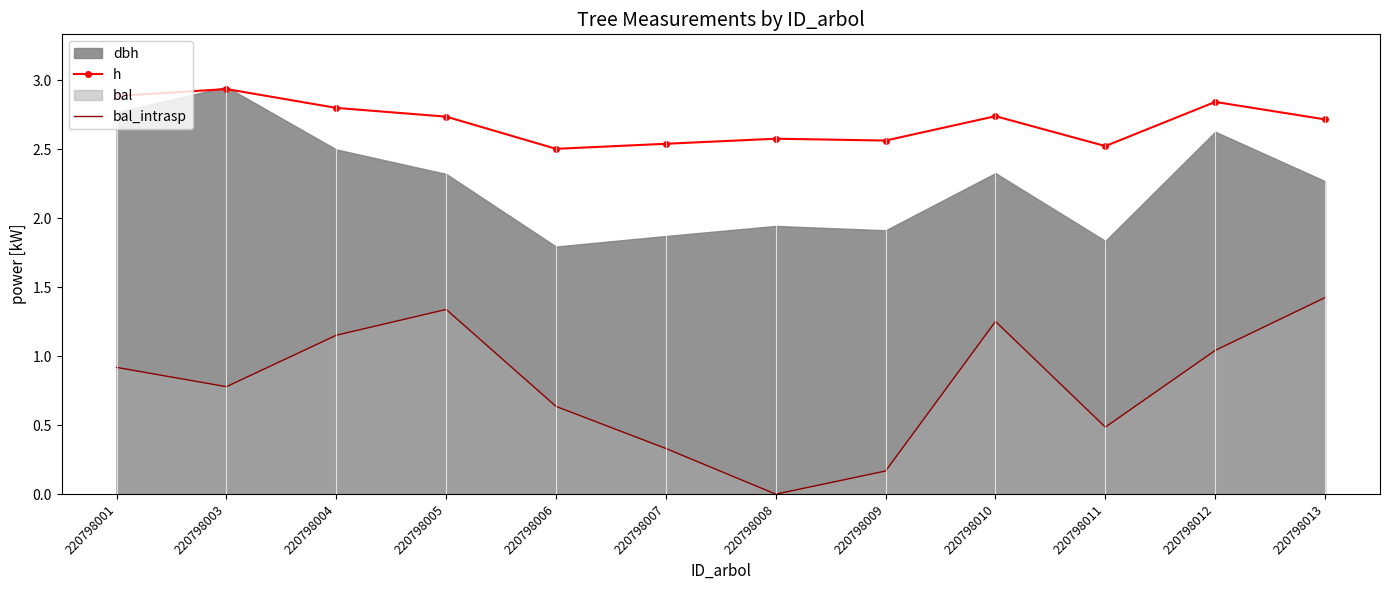

What is the difference between the second highest and second lowest values in the h series?

0.4